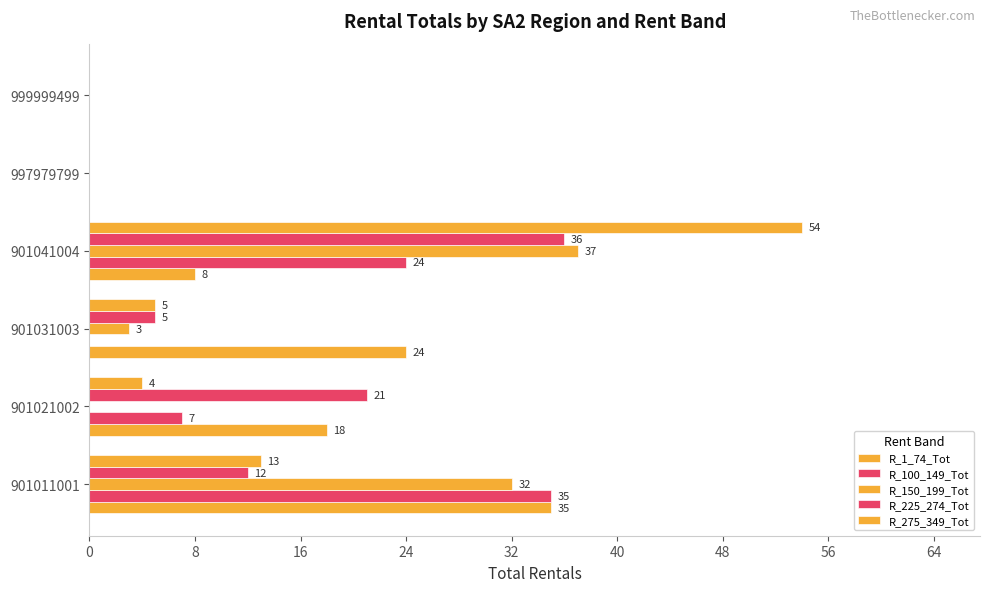

How many values in R_275_349_Tot are above zero?

4